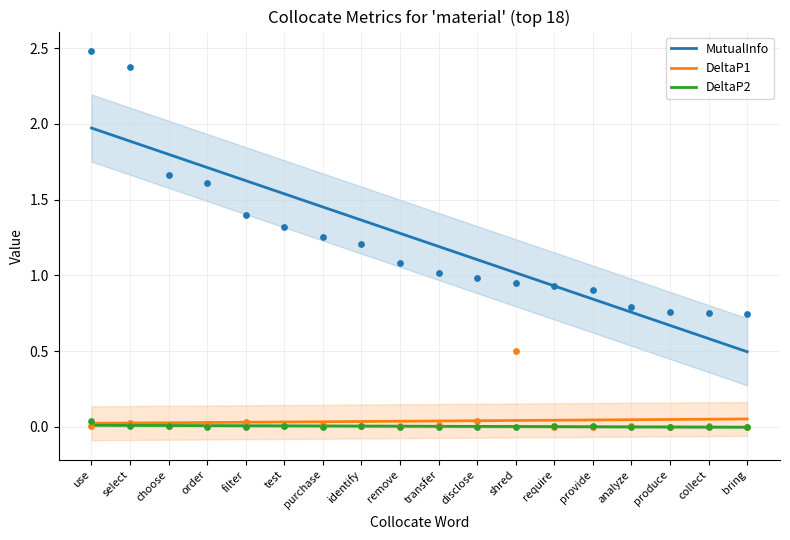

At which category is the sum across all series the highest?

use